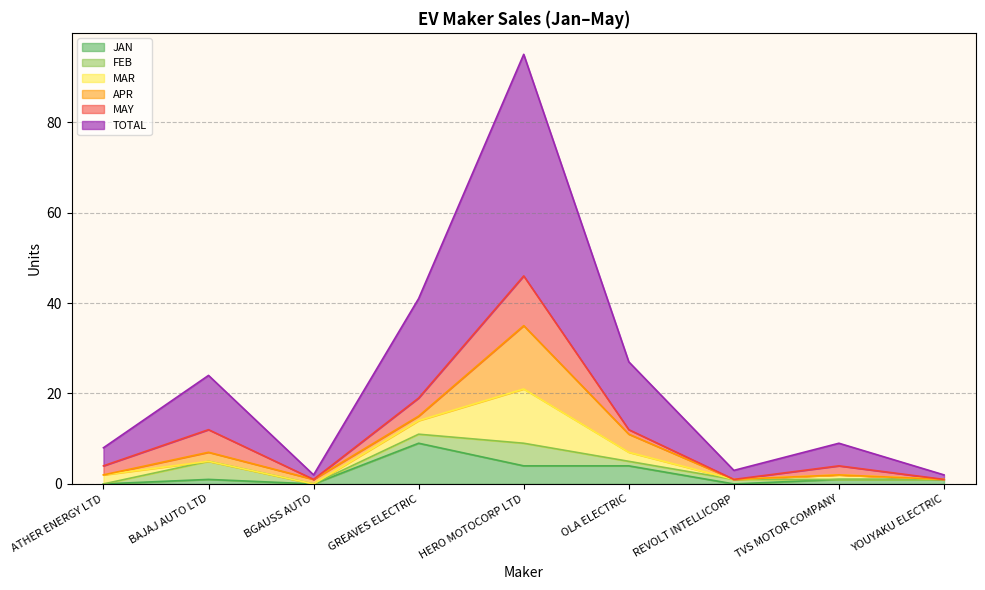

Between YOUYAKU ELECTRIC and TVS MOTOR COMPANY, which is larger?

YOUYAKU ELECTRIC